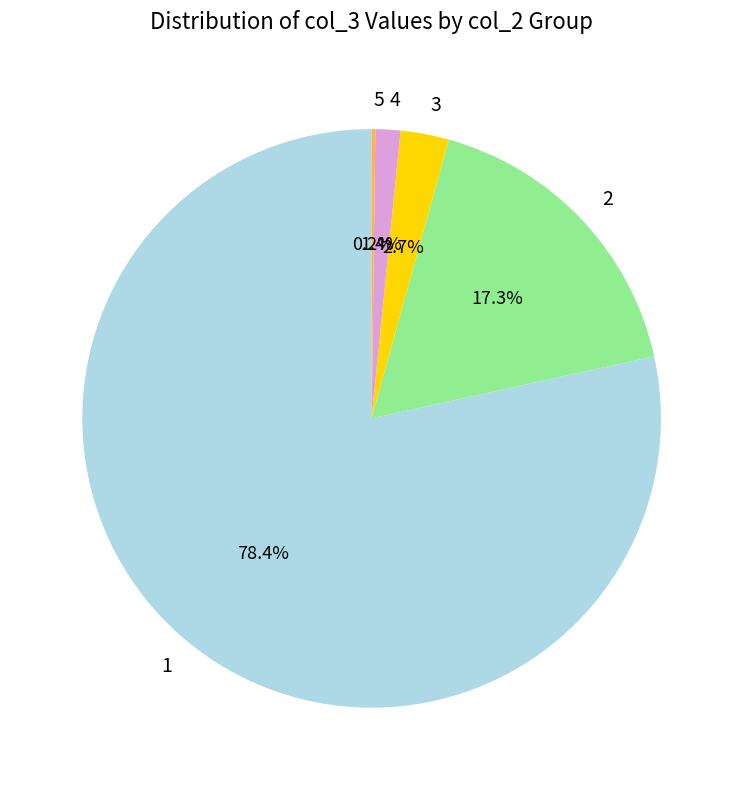

What percentage is the 4 slice, to the nearest percent?

1%